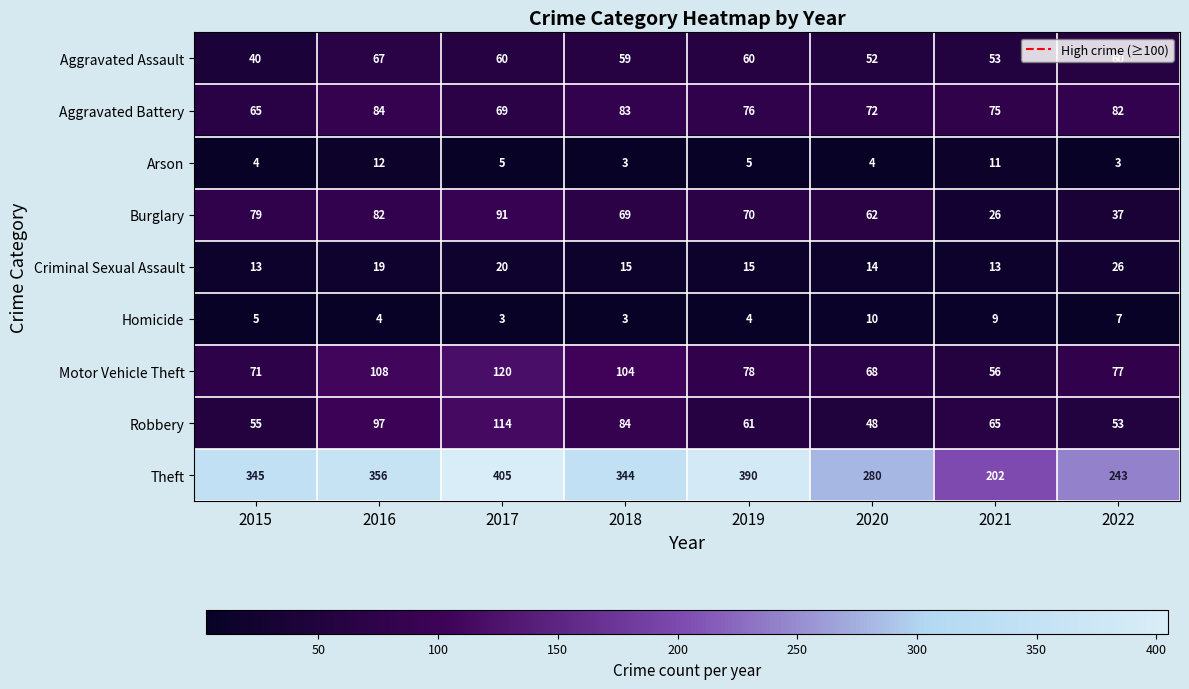

Count the Homicide values in the range 4 to 9.

5